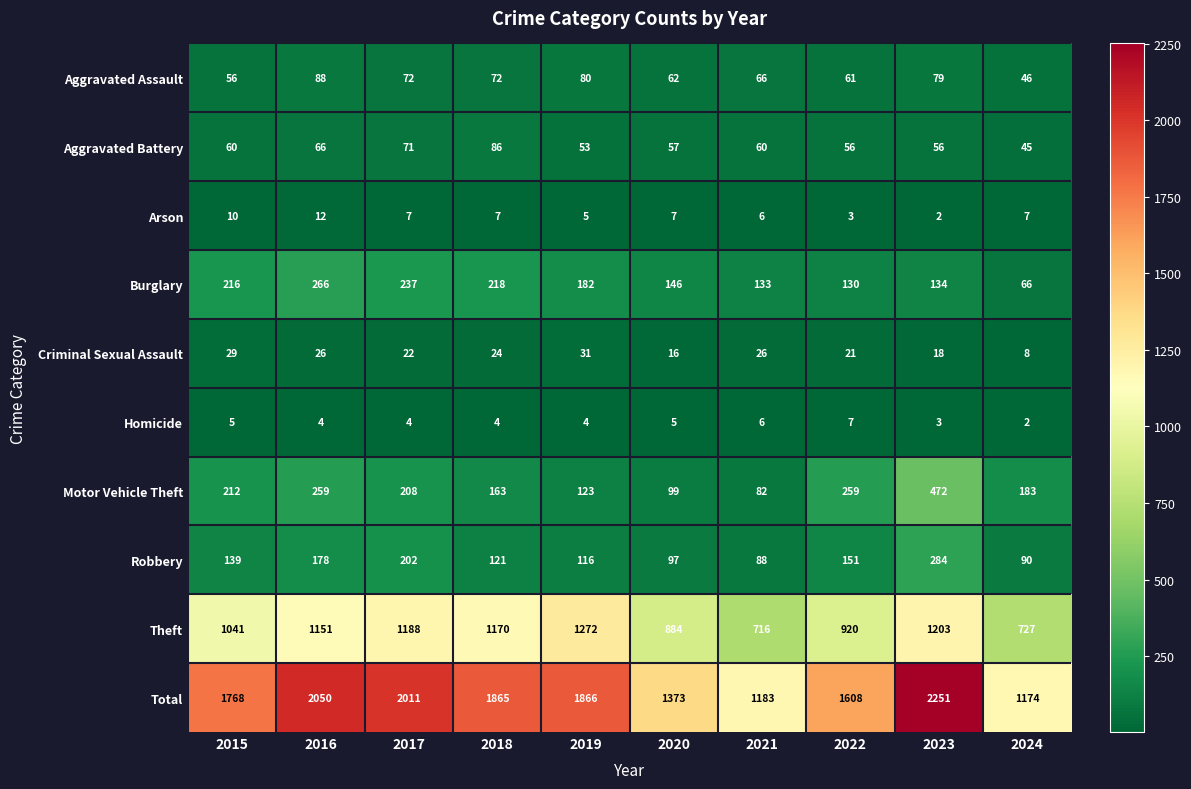

Which series has the largest total across all categories?

Total